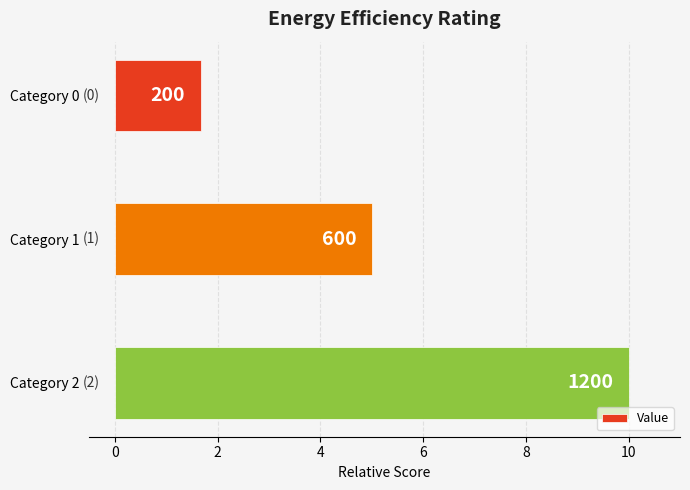

How many bars are there in total?

3